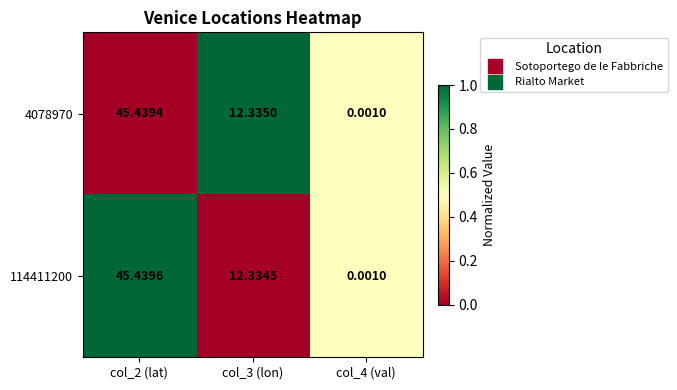

Is the value of 114411200 at col_3 (lon) greater than the value of 4078970 at col_2 (lat)?

No